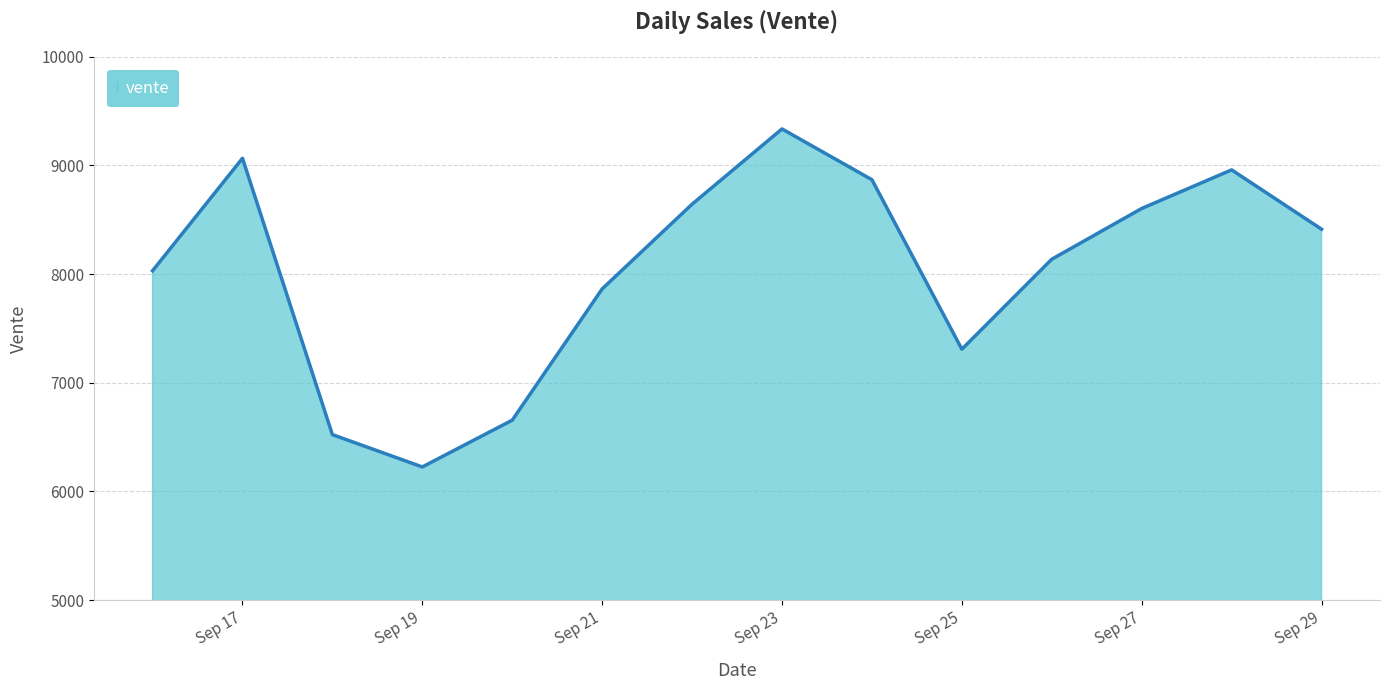

What is the maximum value shown in the chart?

9334.9